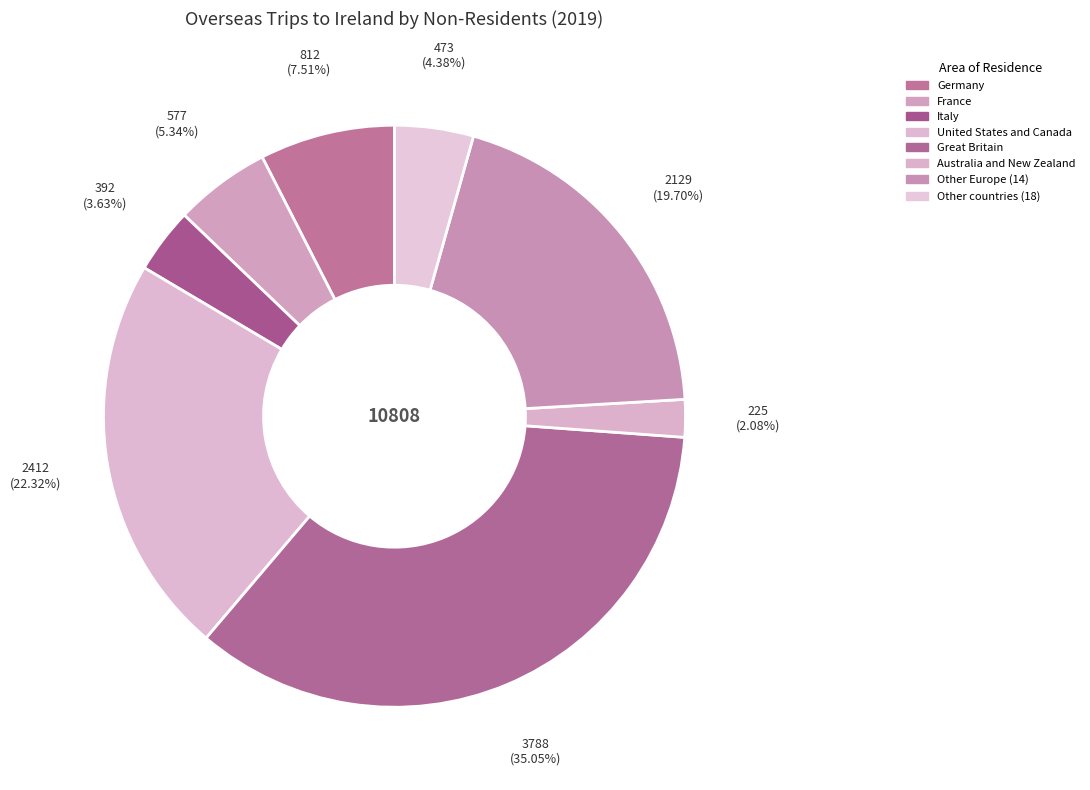

To the nearest percent, what is the combined percentage of France and Australia and New Zealand?

7%